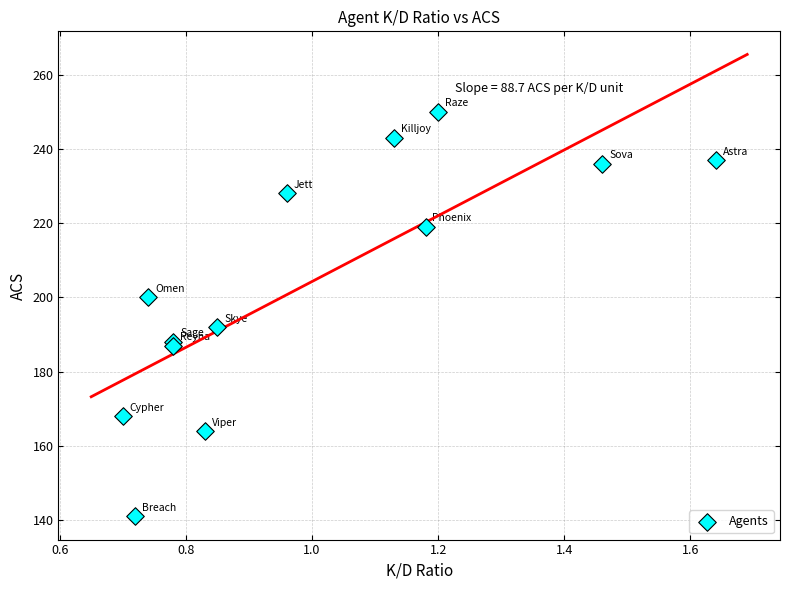

What Y value in the scatter plot is closest to 195?

192